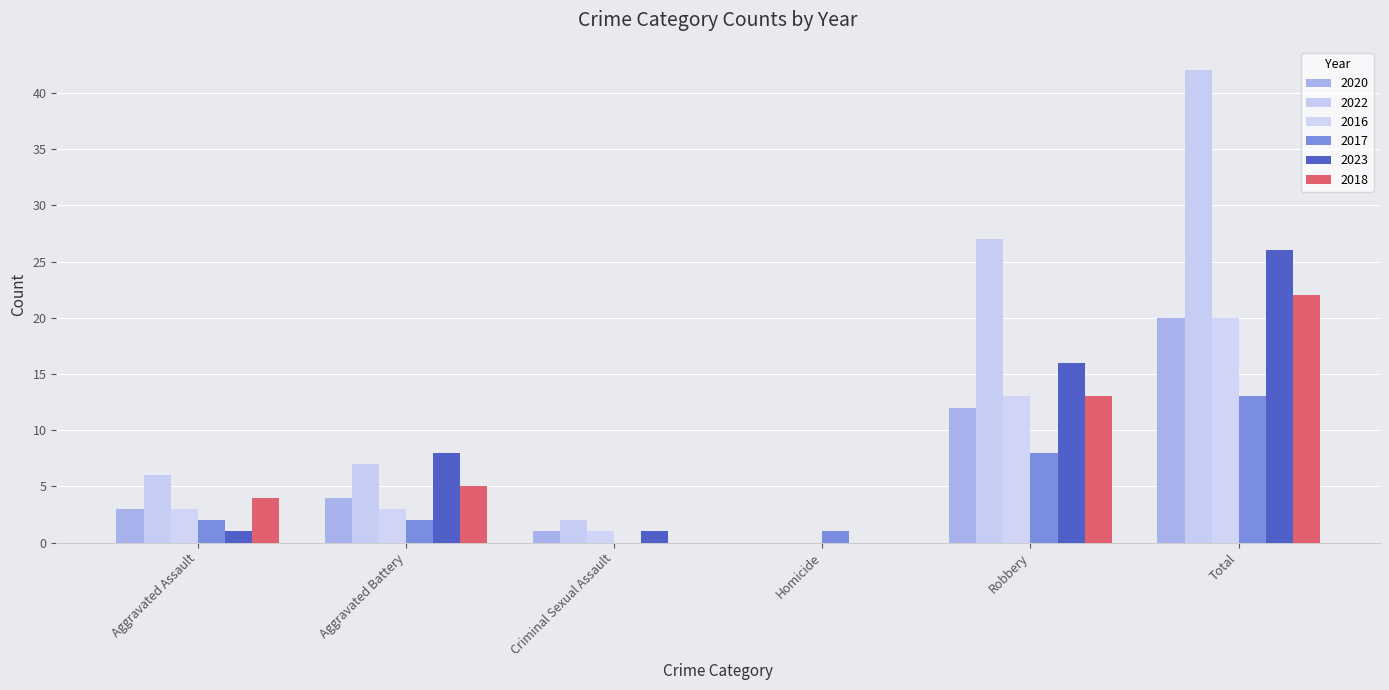

How many positive values does the 2016 series have?

5